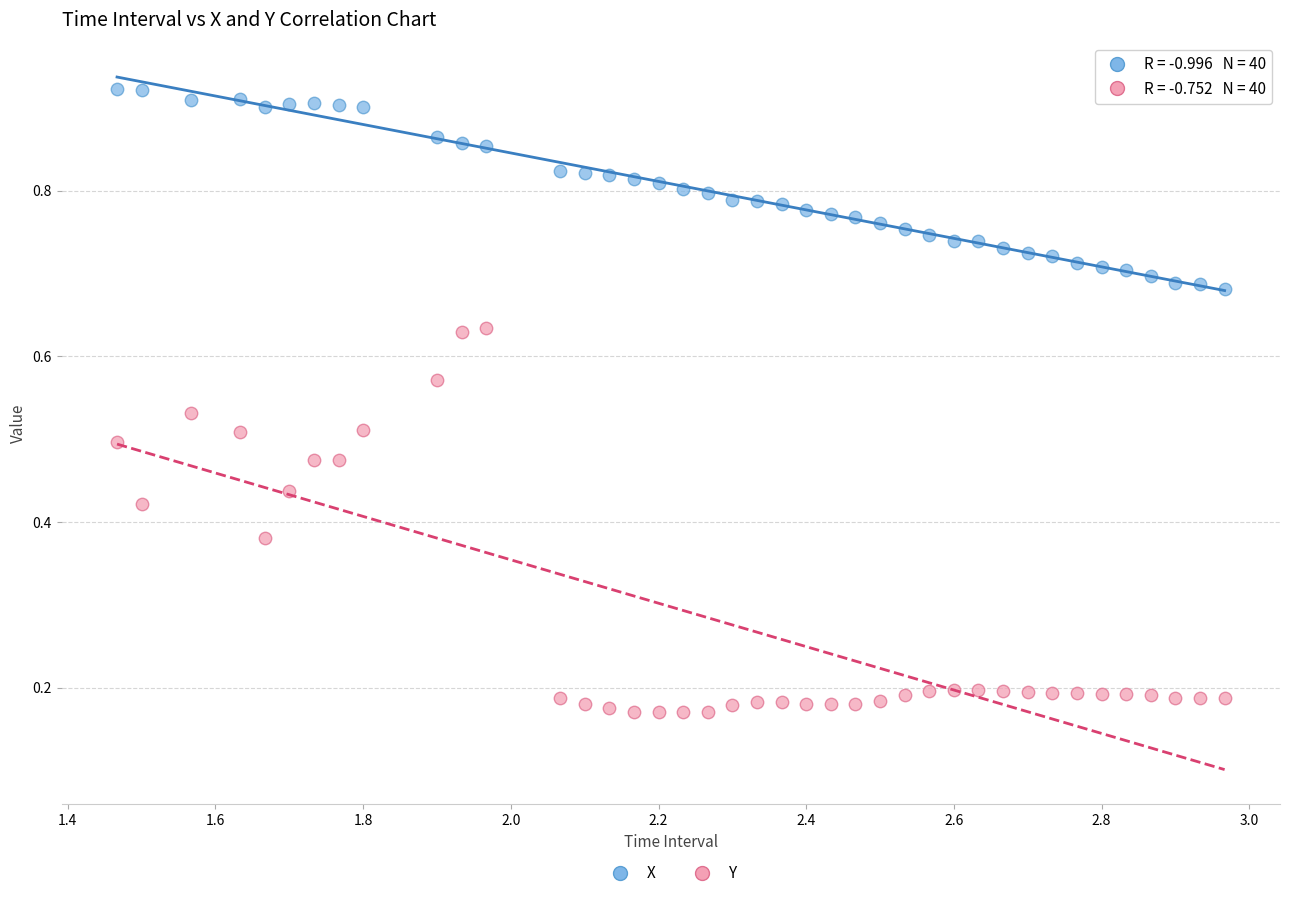

Across all data points, what is the range of X values (max minus min)?

1.5